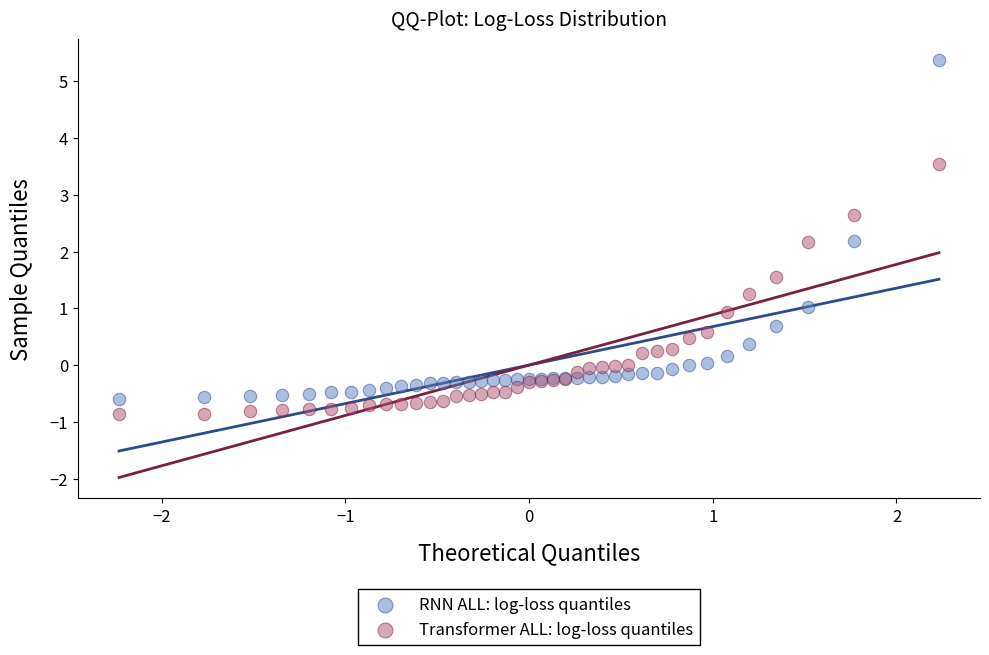

Which series reaches the maximum Y coordinate?

RNN ALL: log-loss quantiles